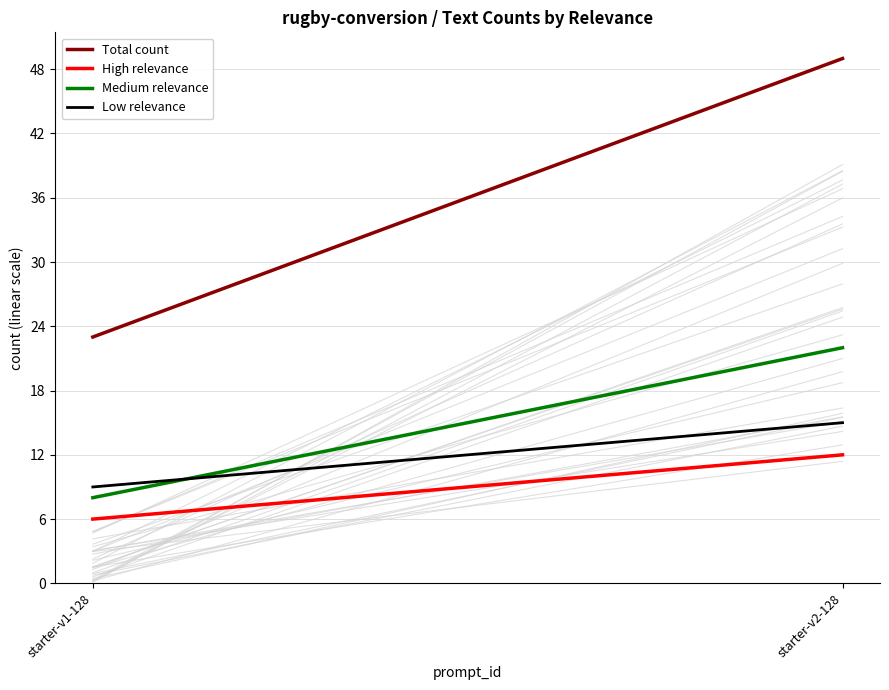

What is the value of the Total count point at the 2nd from the left?

49